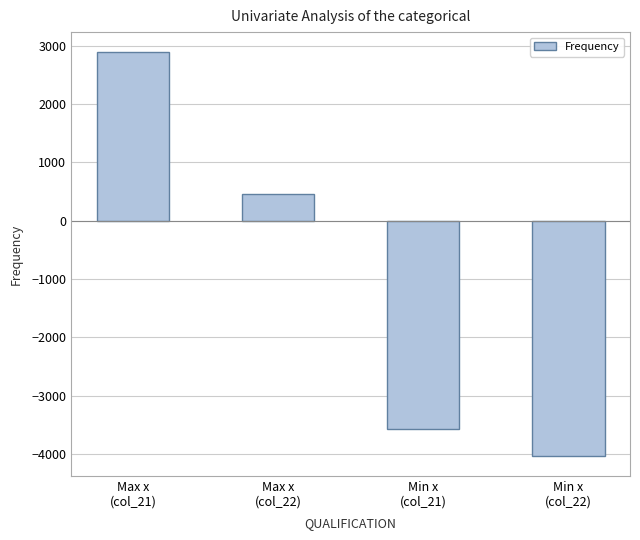

The chart shows a value of -2108.9 at Min x
(col_22). True or false?

False